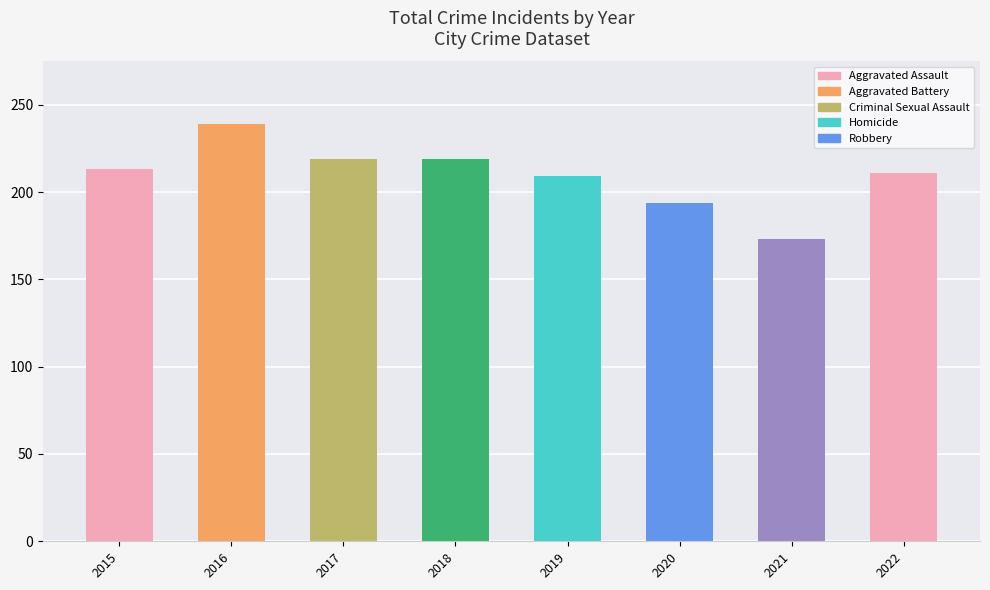

Between 2016 and 2022, which is larger?

2016